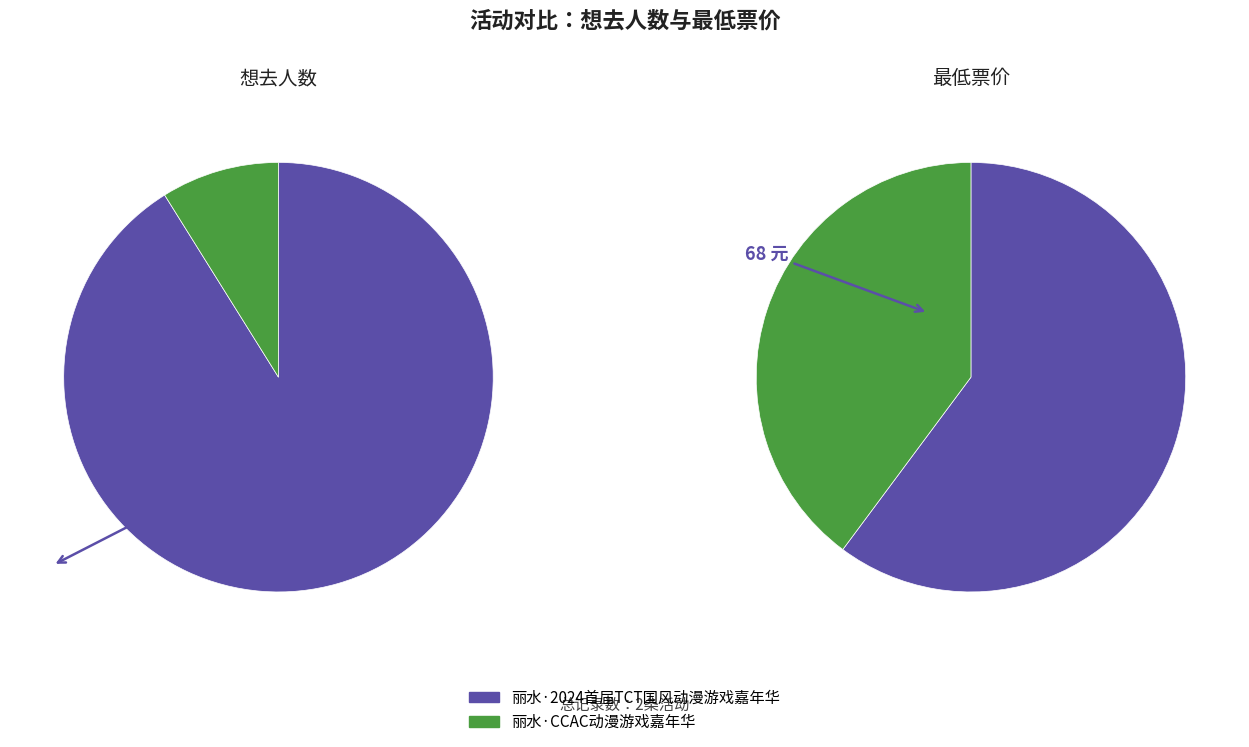

Is it true that 丽水·2024首届TCT国风动漫游戏嘉年华 is 91% of the pie?

True